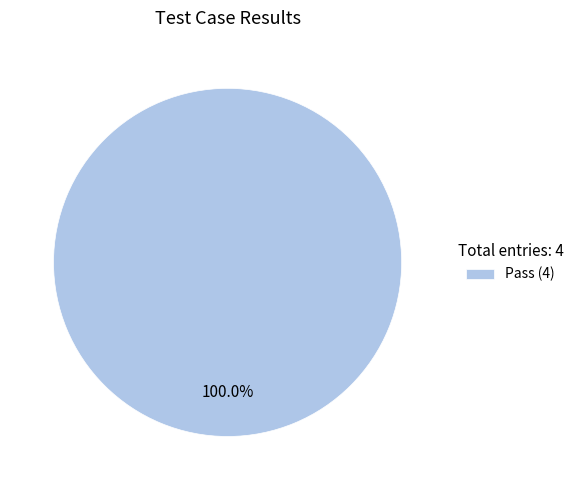

Count the number of slices in the pie.

1